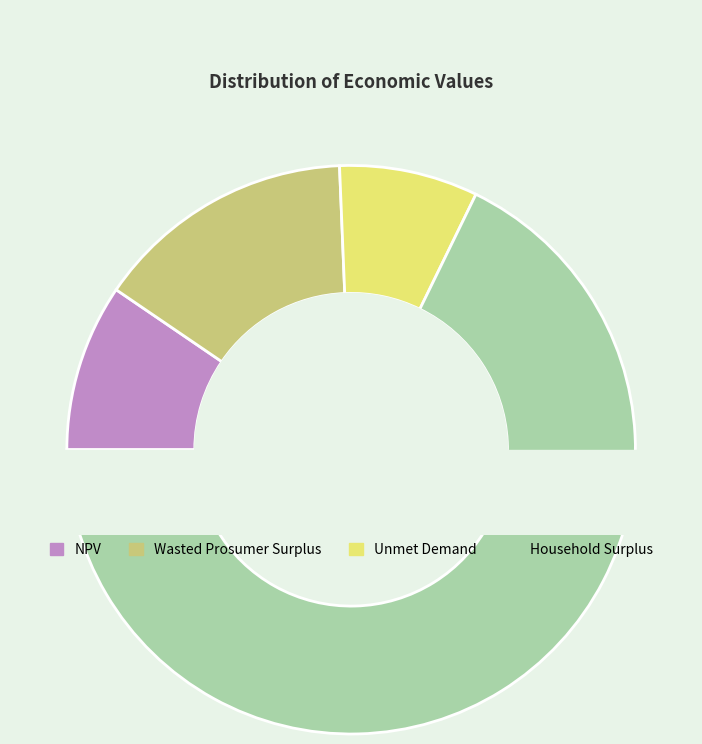

How many segments does this pie chart have?

4